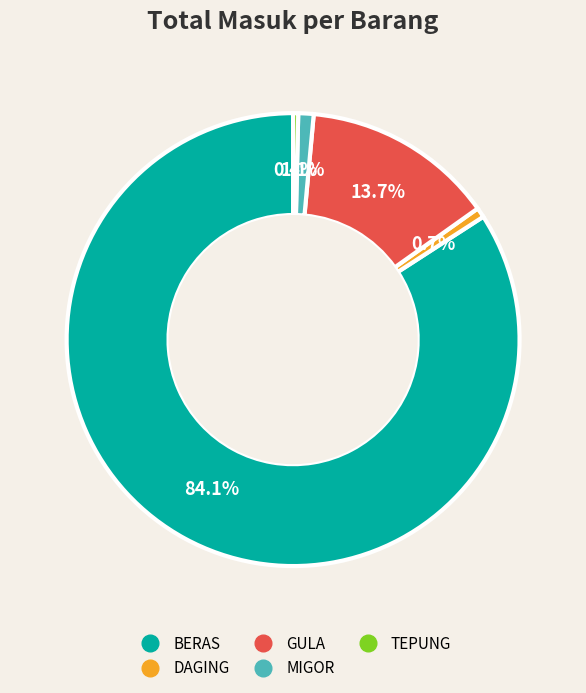

To the nearest percent, what is the combined percentage of BERAS and TEPUNG?

84%